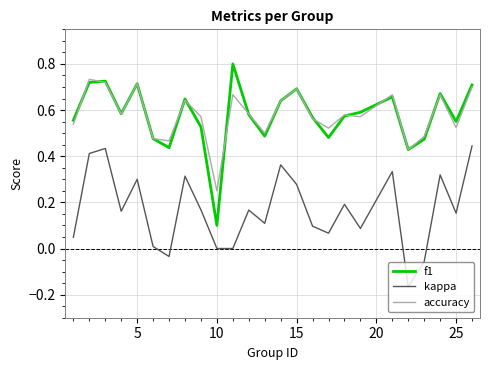

What is the maximum value shown in the chart?

0.8